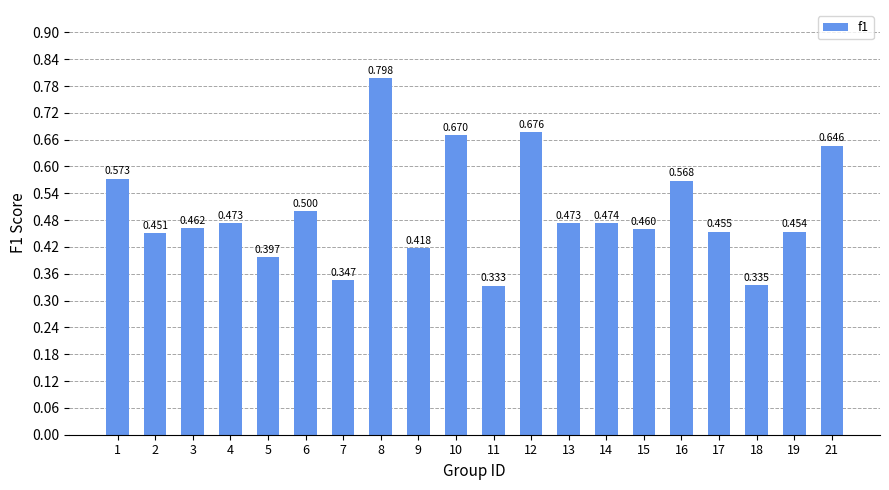

What is the change in value from 8 to 9?

-0.4